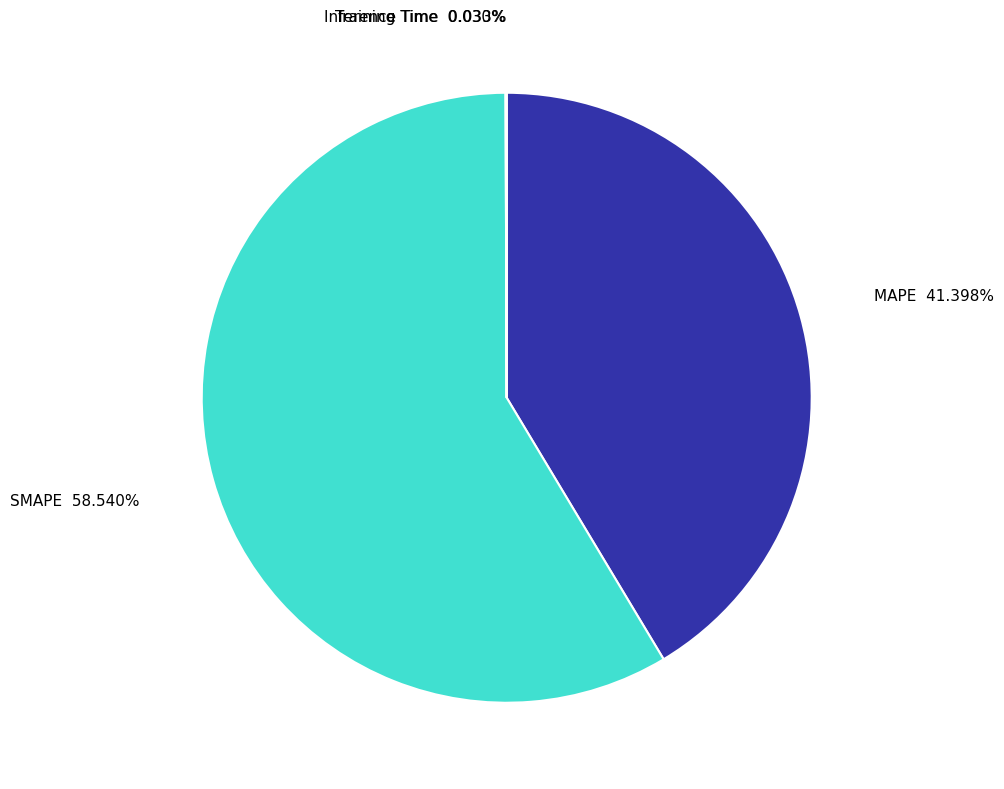

Is there any slice that represents more than half of the pie?

Yes